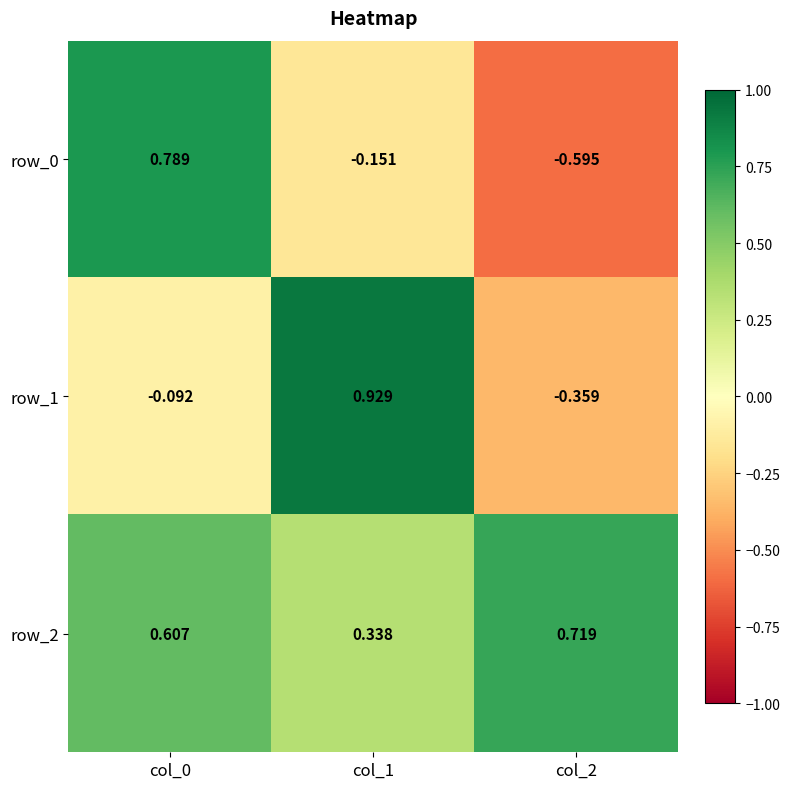

Is the value of row_2 at col_1 greater than the value of row_1 at col_0?

Yes